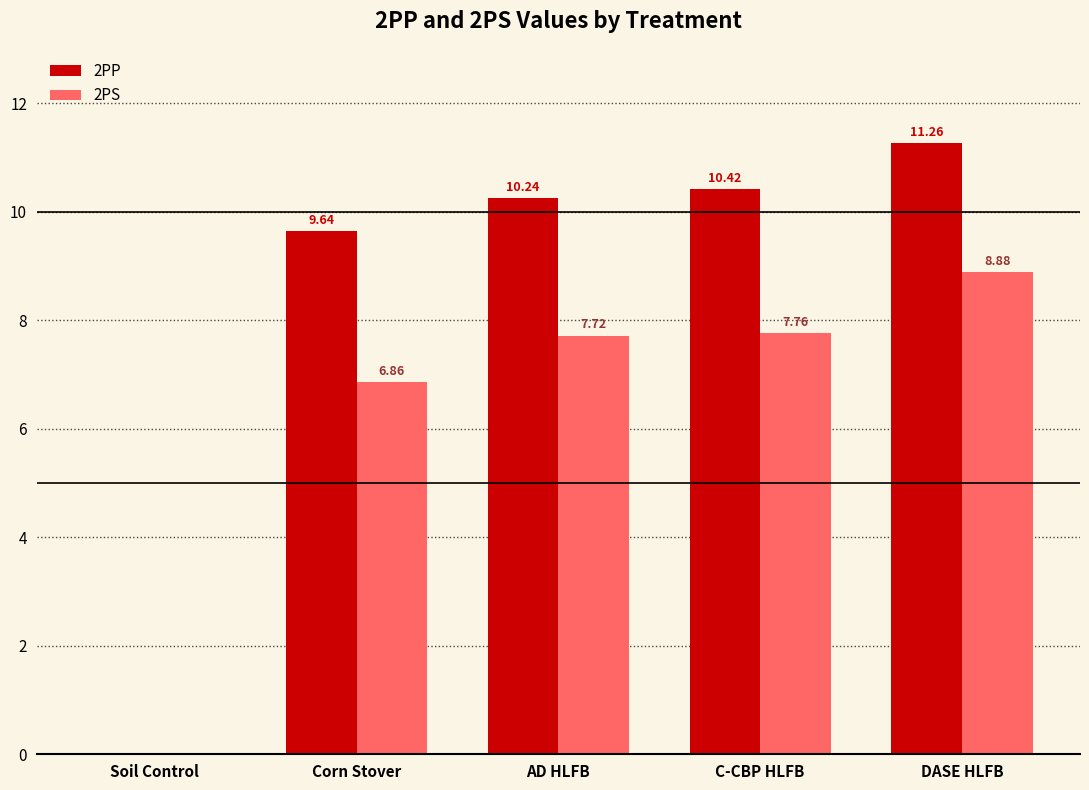

At which label does 2PP reach its peak?

DASE HLFB